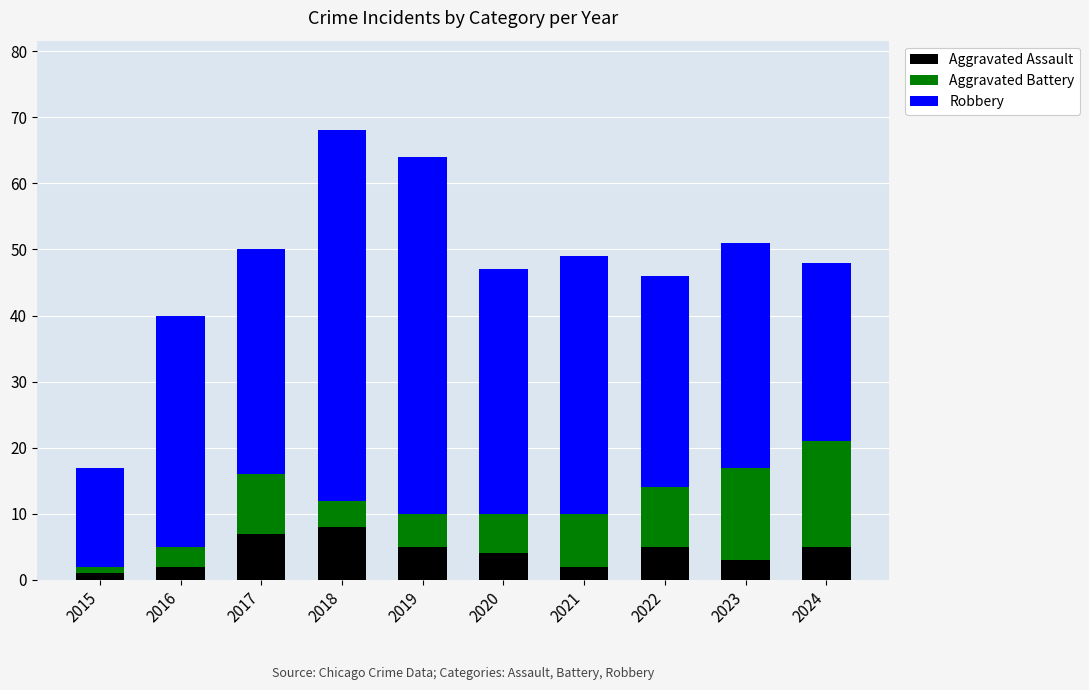

True or false: Aggravated Assault has a value of 2 at 2016.

True